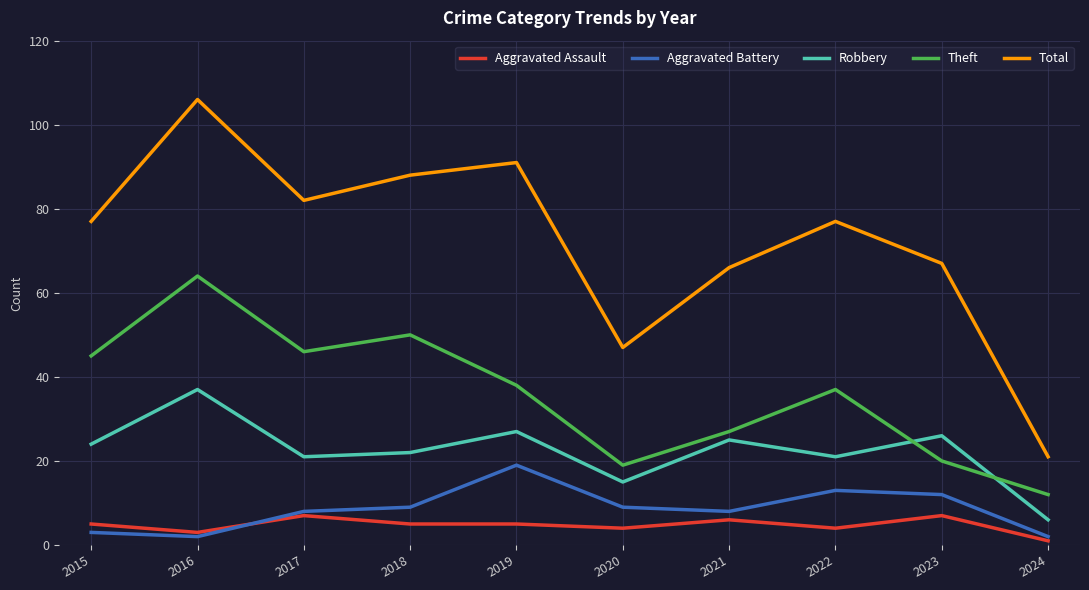

True or false: Aggravated Battery and Theft cross at least once.

False